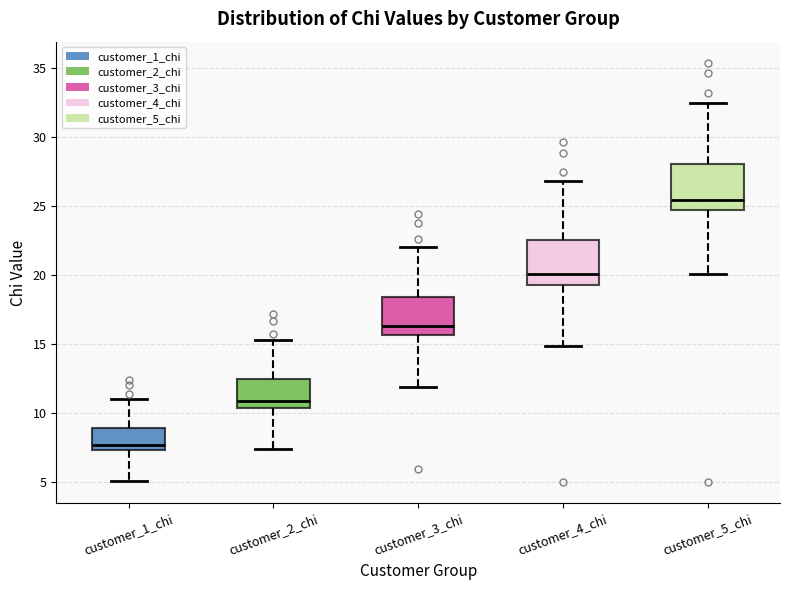

Reading left to right, read every box against the y-axis: the position of its median line, the range the box covers, and the ends of its whiskers. The values are not printed on the chart, so give them approximately, as read against the axis.

customer_1_chi: median 7.5 (just above the box's lower edge), box 7.5 to 9.0, whiskers 5.0 to 11.0
customer_2_chi: median 11.0, box 10.5 to 12.5, whiskers 7.5 to 15.5
customer_3_chi: median 16.5, box 15.5 to 18.5, whiskers 12.0 to 22.0
customer_4_chi: median 20.0, box 19.5 to 22.5, whiskers 15.0 to 27.0
customer_5_chi: median 25.5, box 24.5 to 28.0, whiskers 20.0 to 32.5